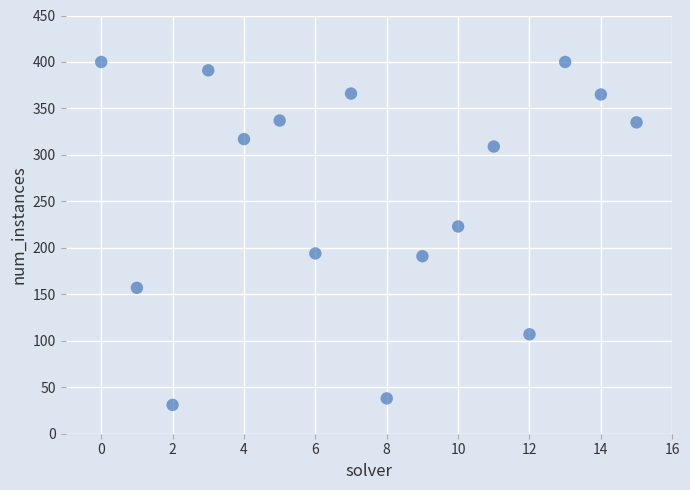

What Y value in the scatter plot is closest to 215?

223